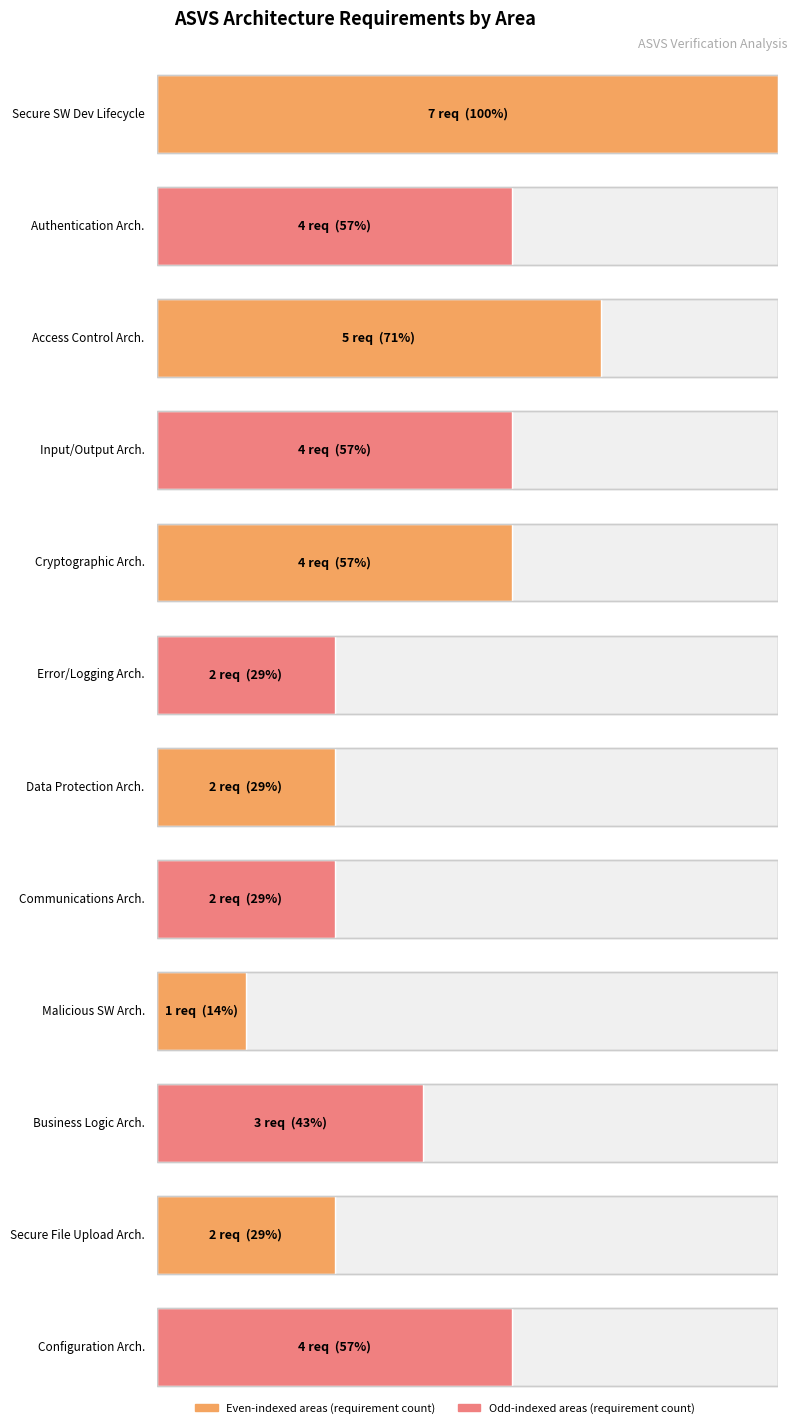

What is the value of the 7th bar from the left?

2